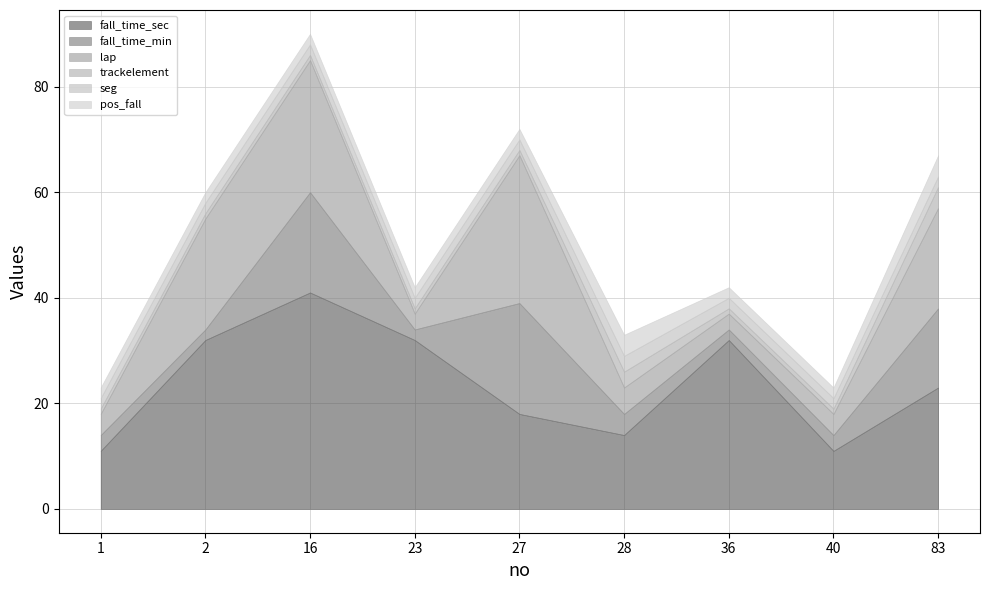

Does the chart have visible grid lines?

Yes